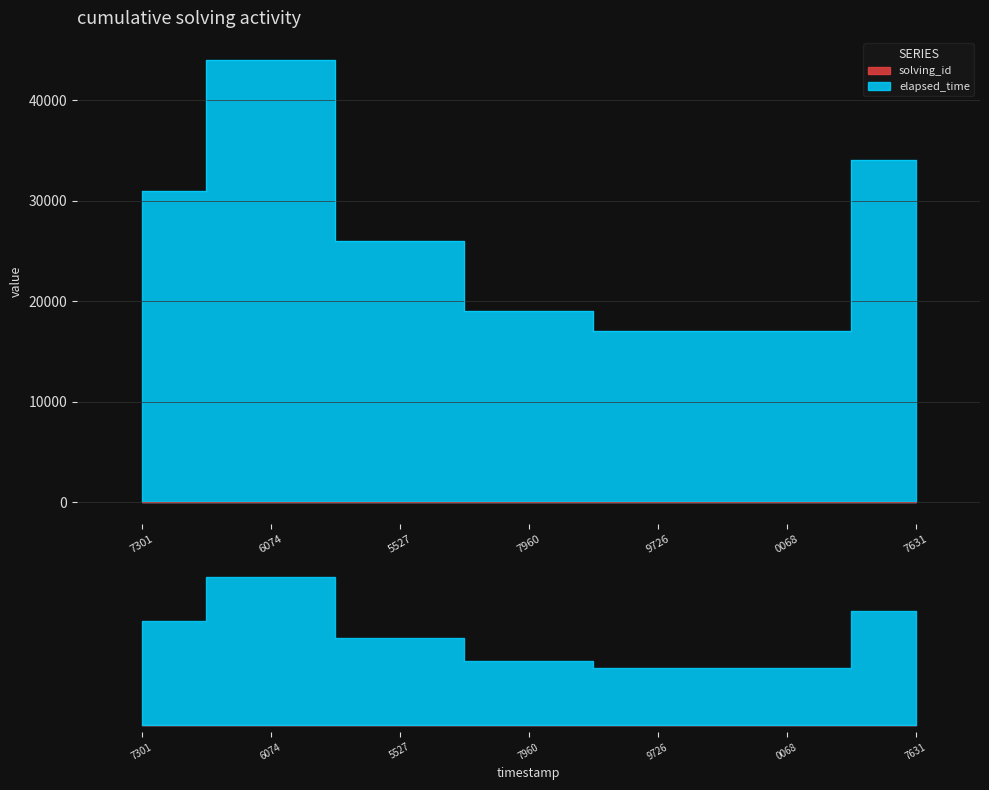

What is the total value across all series at 7301?

31002